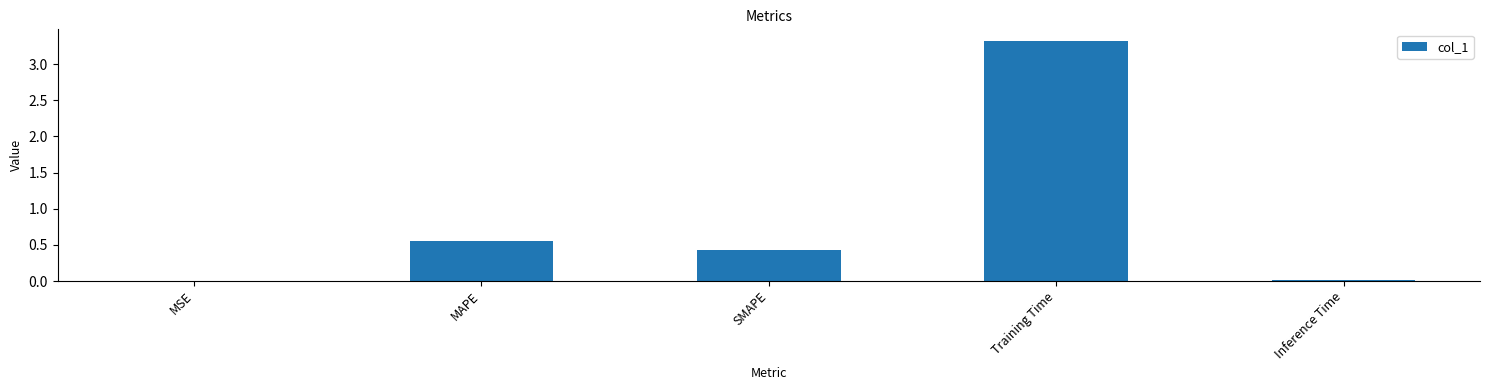

The chart shows a value of 0.4 at SMAPE. True or false?

True